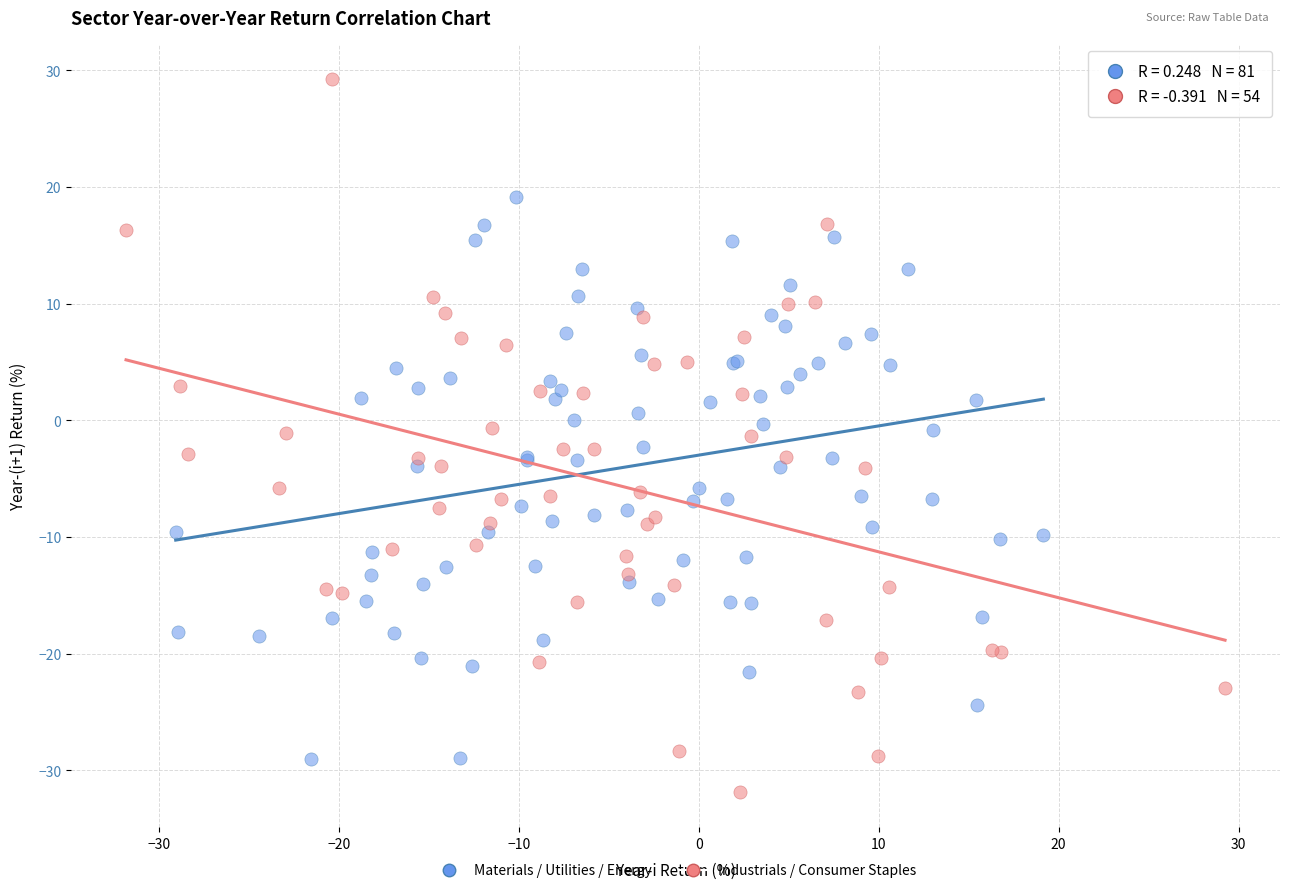

Which series has the largest Y range (max minus min)?

Industrials / Consumer Staples